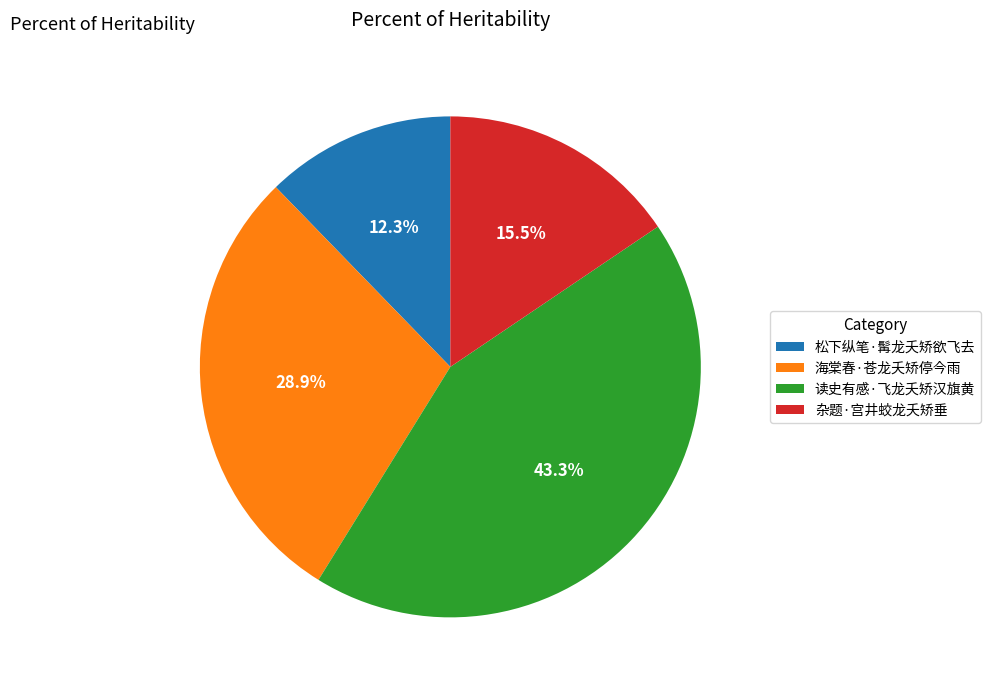

Rank the categories by value from highest to lowest.

读史有感·飞龙夭矫汉旗黄, 海棠春·苍龙夭矫停今雨, 杂题·宫井蛟龙夭矫垂, 松下纵笔·髯龙夭矫欲飞去